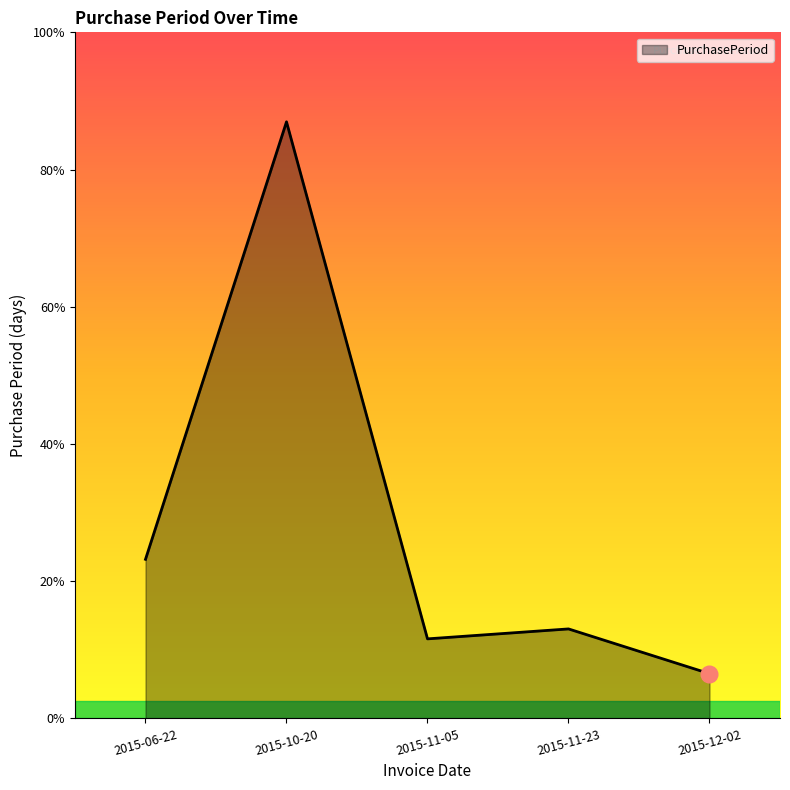

Is this an area chart (filled region under the line)?

Yes